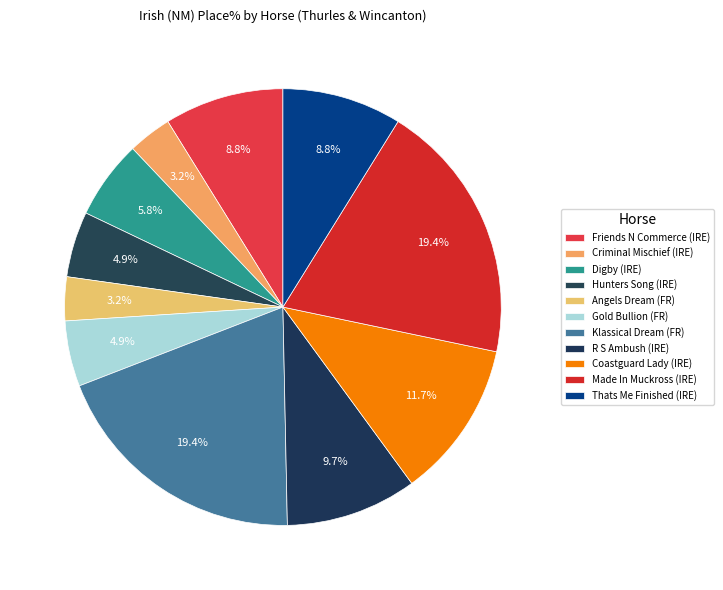

The Hunters Song (IRE) slice represents 1% of the pie. True or false?

False